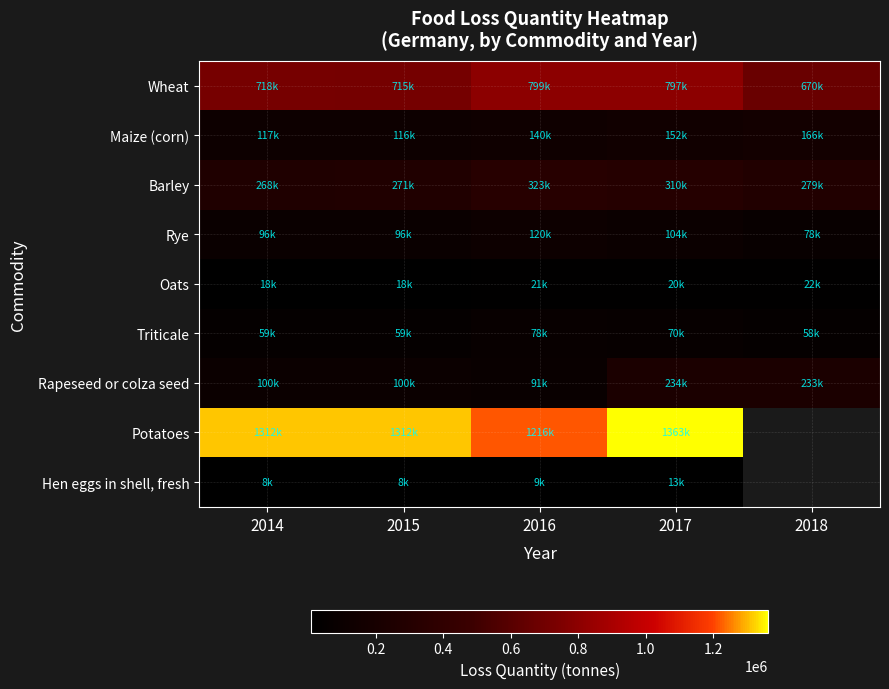

Which series has the largest total across all categories?

Wheat